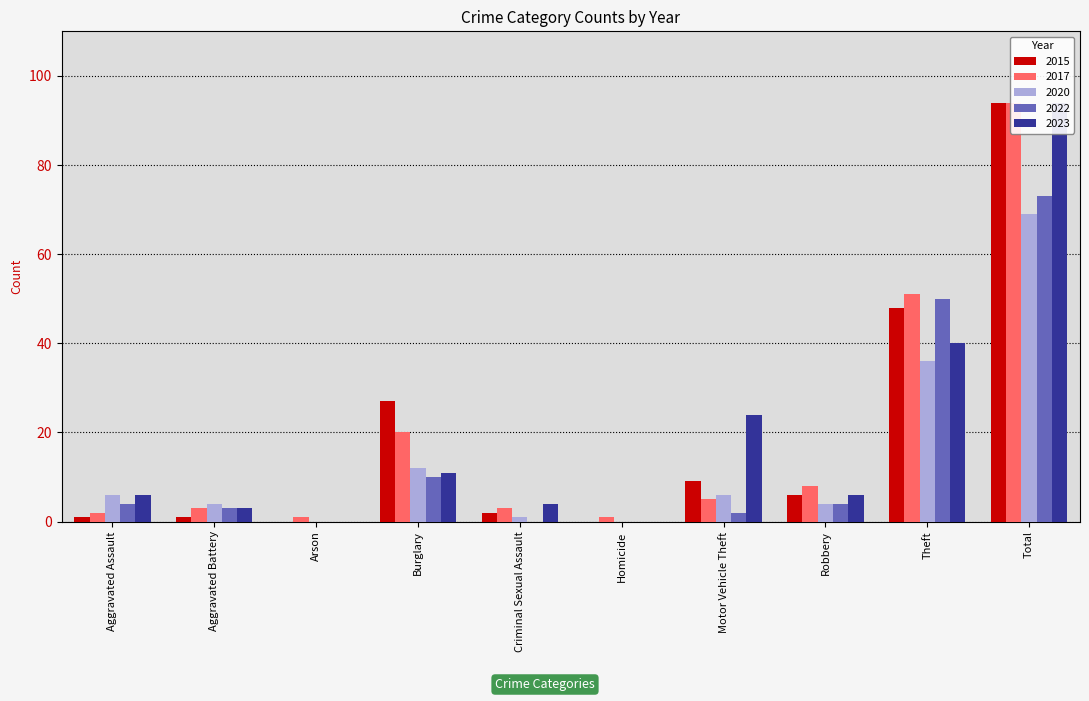

At which category is the sum across all series the highest?

Total